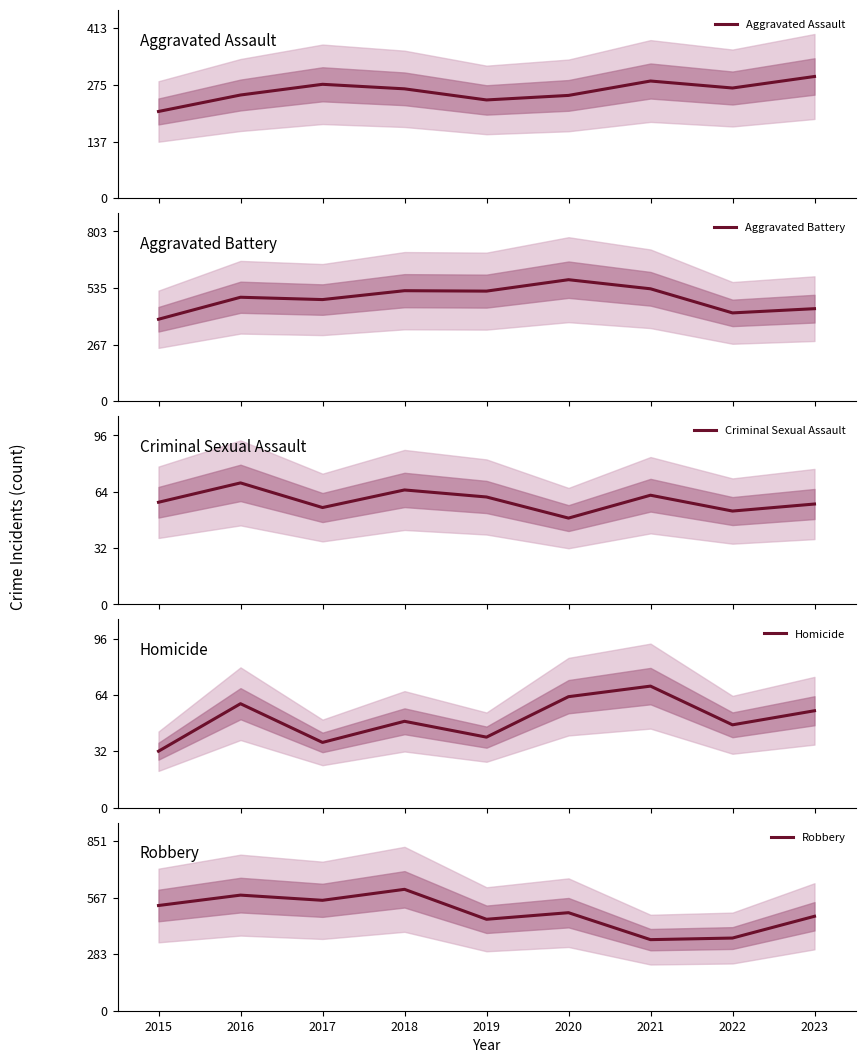

What is the highest value of the Aggravated Assault series?

295